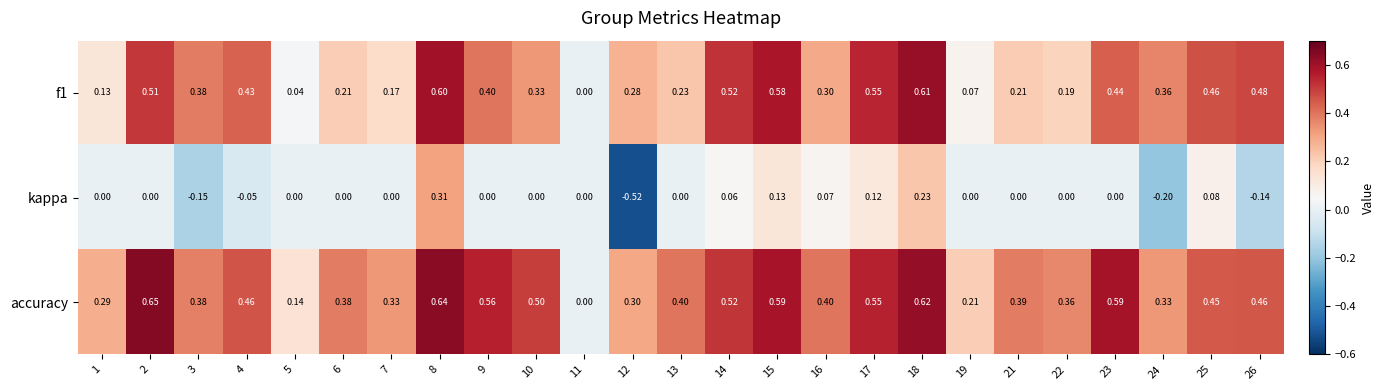

Which series has the widest spread of values?

kappa